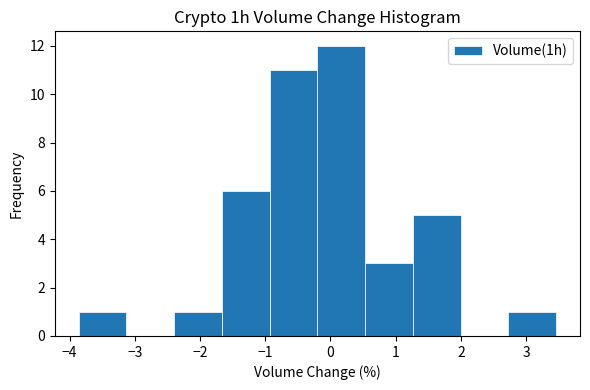

Reading left to right, transcribe this chart: for each bar, give the range it covers on the x-axis and its height. Neither the bar edges nor the heights are printed on the chart, so give them approximately, as read against the axes.

-3.9 to -3.1: 1
-3.1 to -2.4: 0
-2.4 to -1.7: 1
-1.7 to -0.9: 6
-0.9 to -0.2: 11
-0.2 to 0.5: 12
0.5 to 1.3: 3
1.3 to 2.0: 5
2.0 to 2.7: 0
2.7 to 3.5: 1